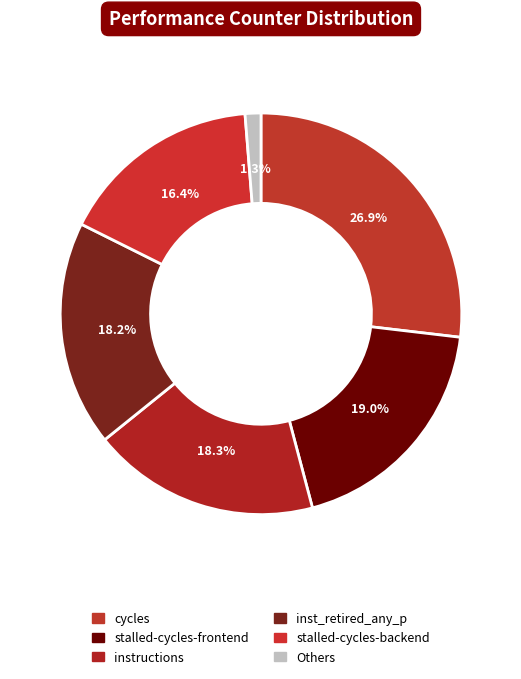

To the nearest percent, what is the average slice percentage?

17%